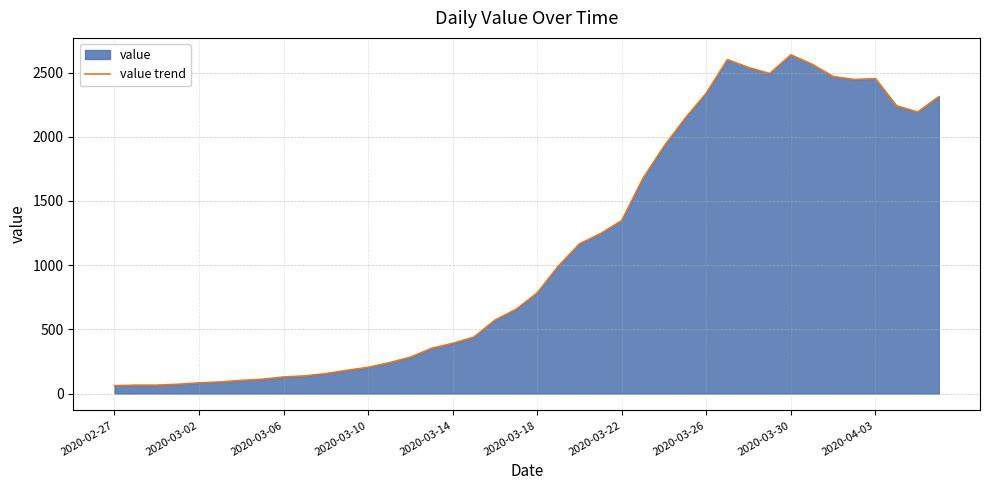

Does the chart have visible grid lines?

Yes